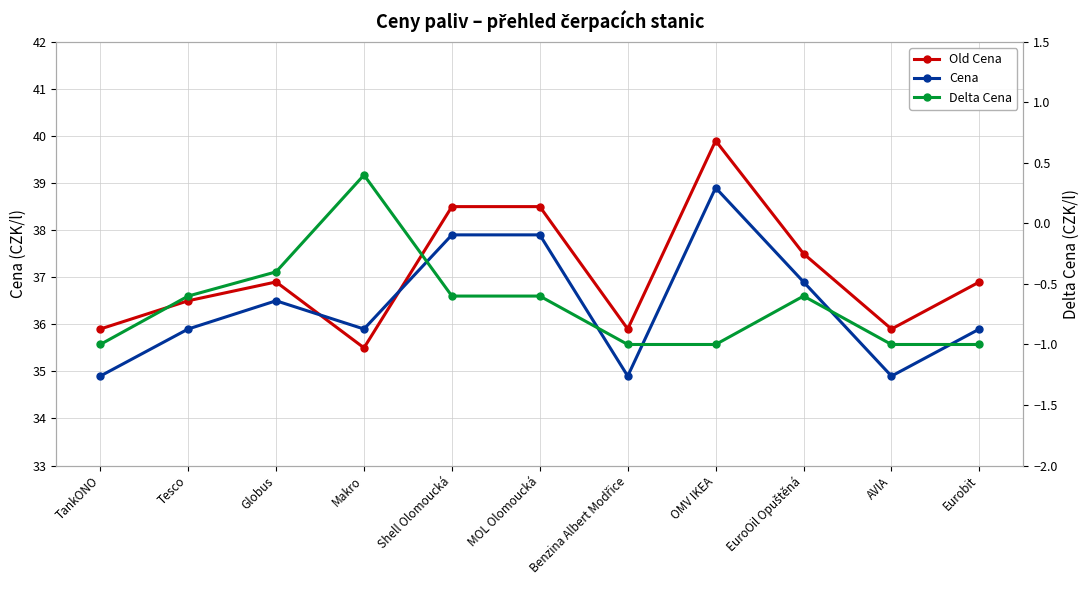

What is the value of the Delta Cena point at the 5th from the left?

-0.6